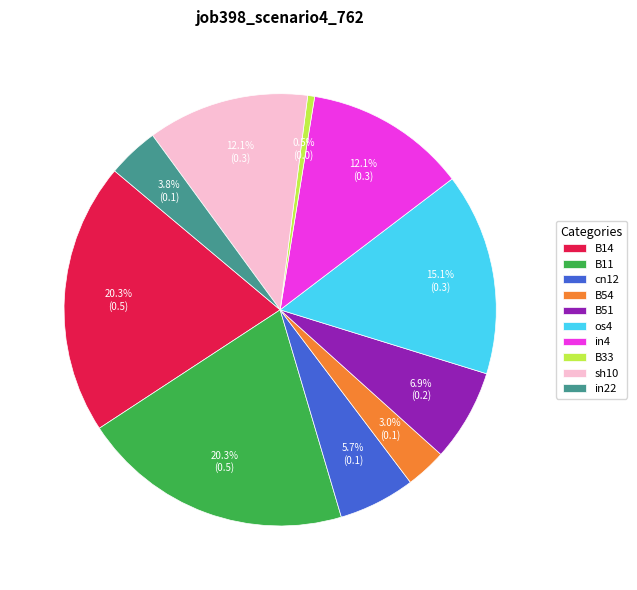

Which slice is the smallest?

B33